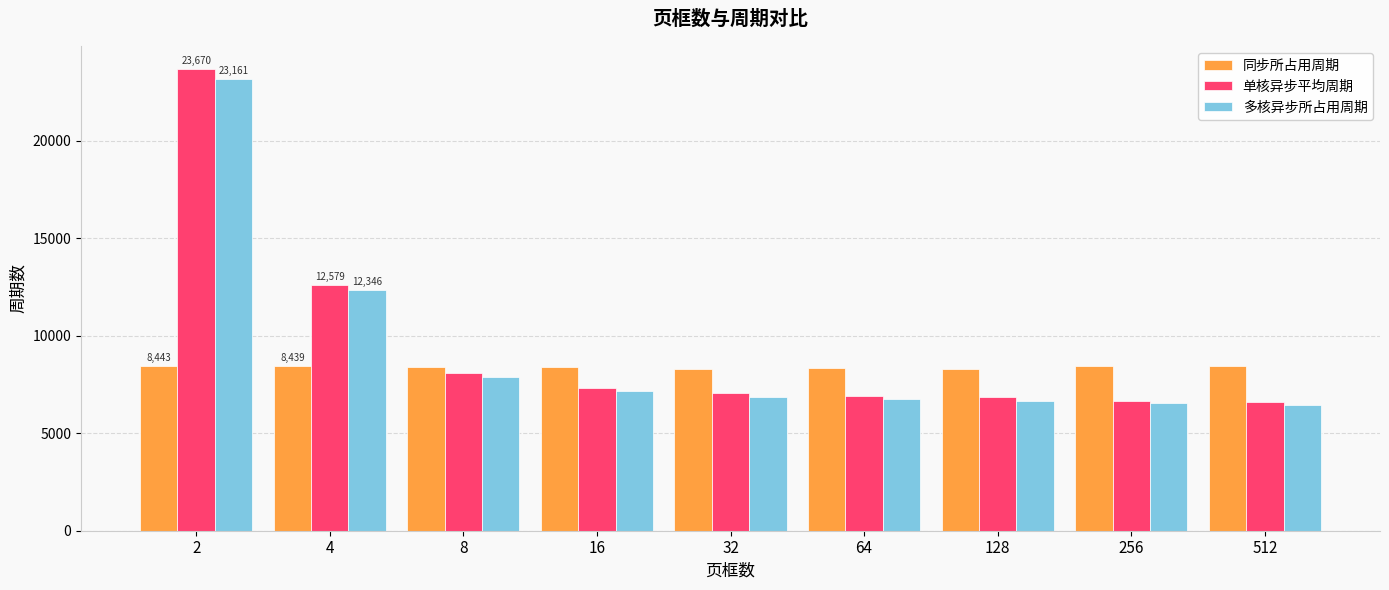

At which category is the sum across all series the highest?

2